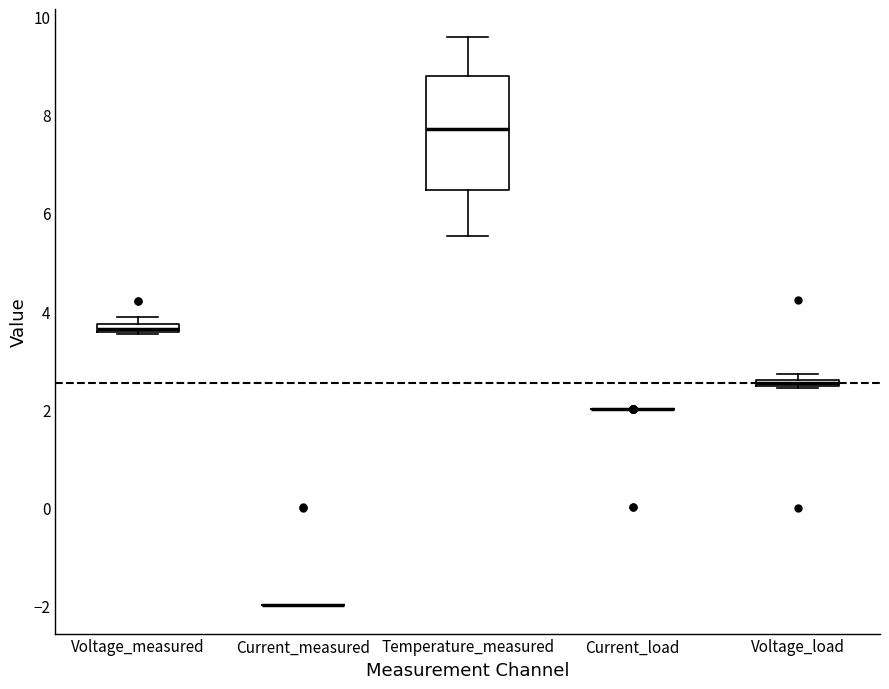

Which box is the tallest, from its lower edge to its upper edge?

Temperature_measured